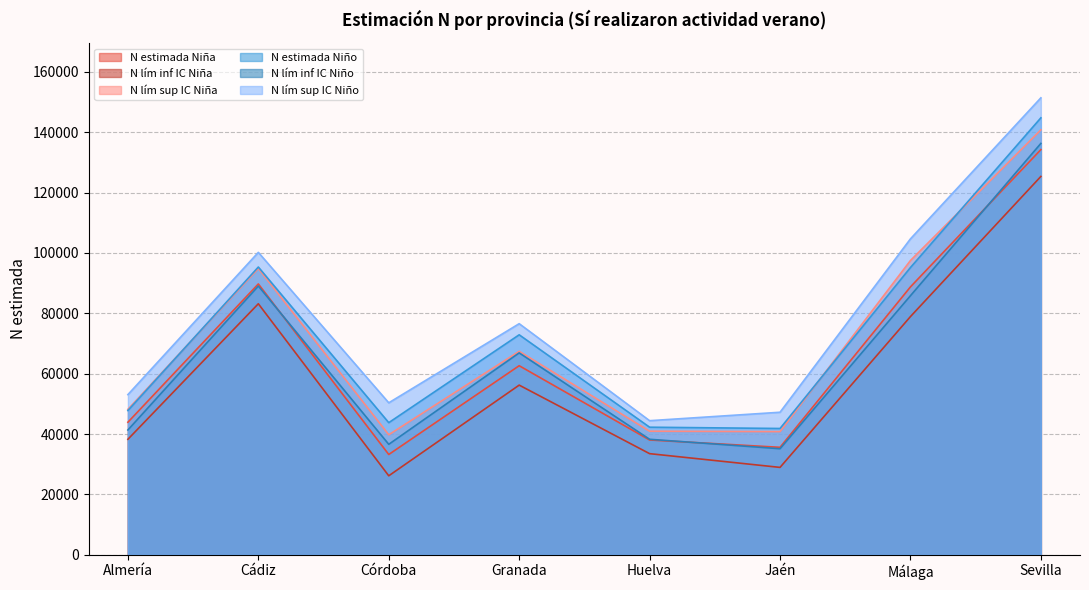

How many values in the N lím inf IC Niña series are below 56206?

4